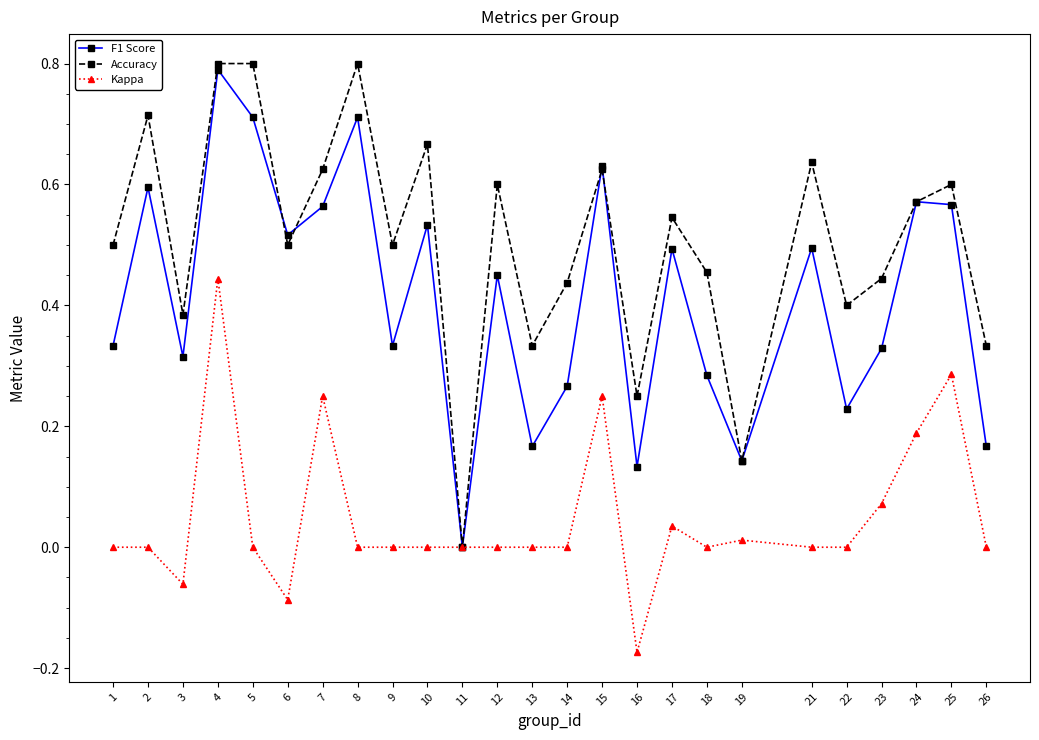

The value of Kappa at 24 is 0.3. True or false?

False